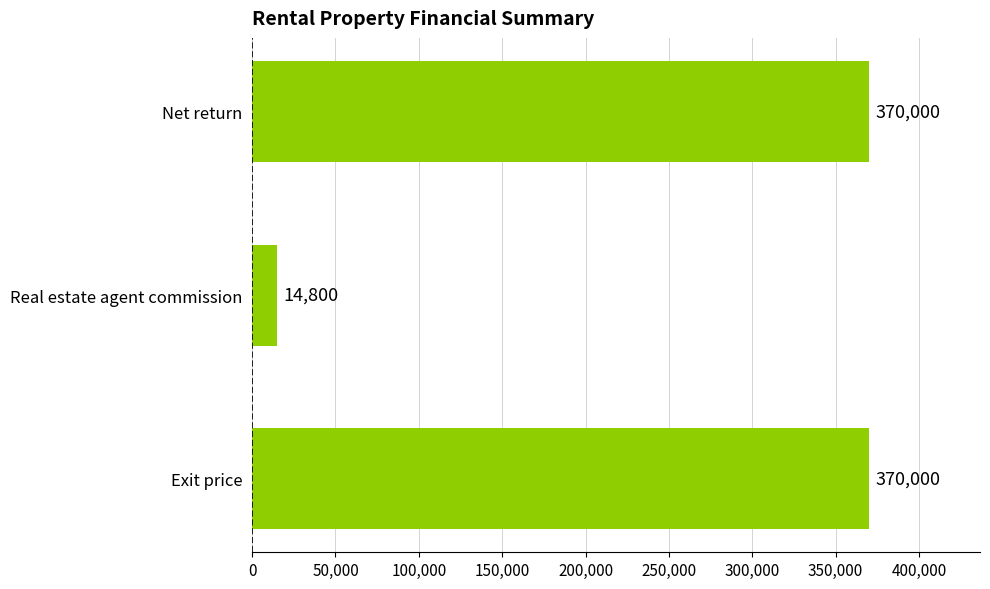

The chart shows a value of 215658 at Net return. True or false?

False